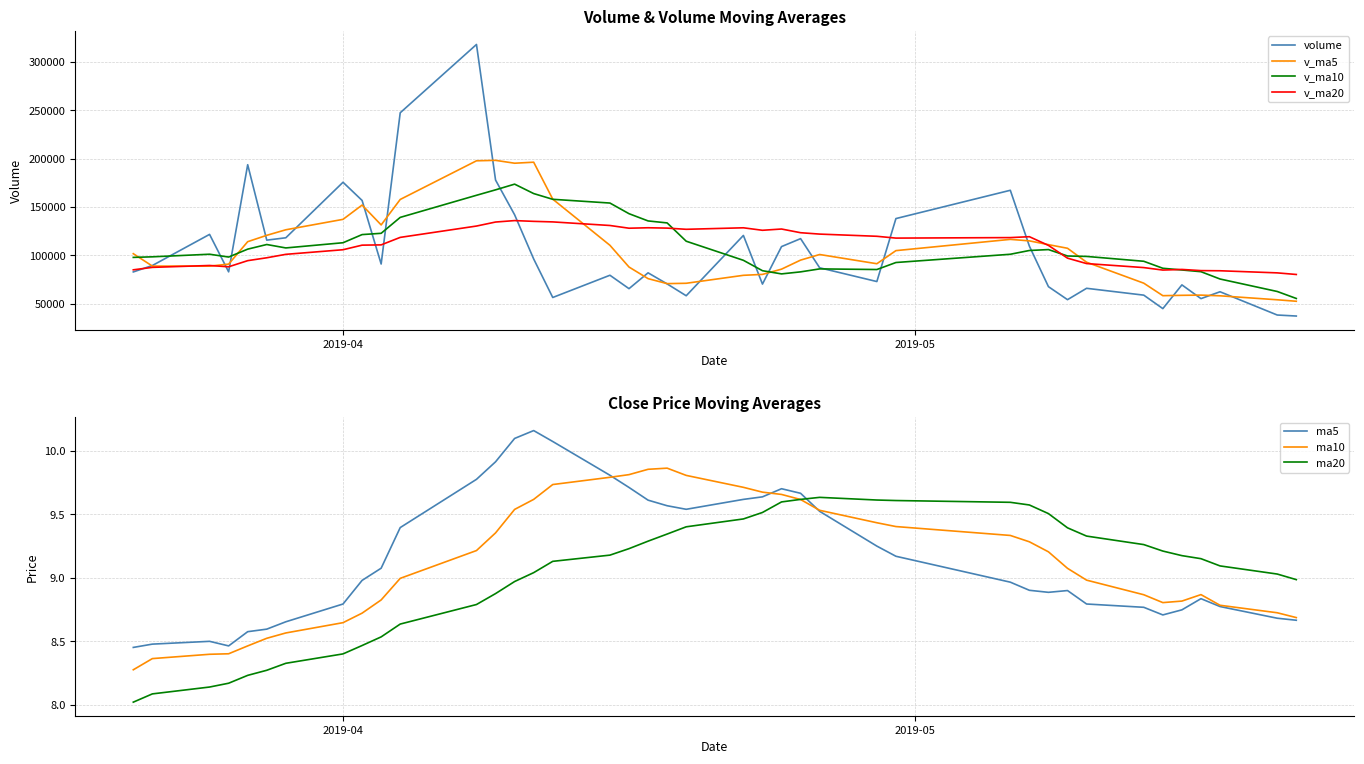

Which series ends up on top after the final intersection of ma20 and ma5?

ma20